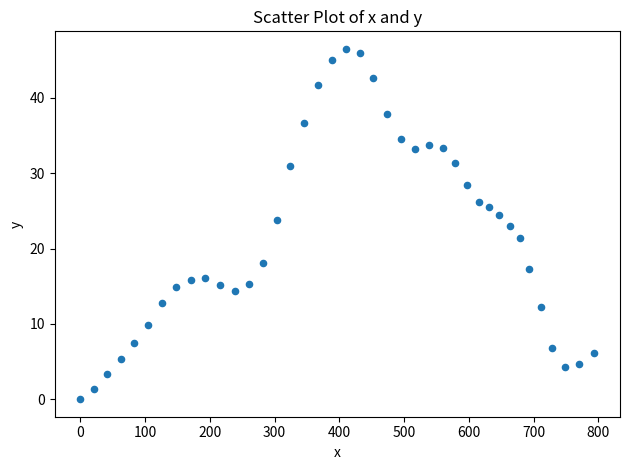

What is the range of X values (max minus min)?

793.9